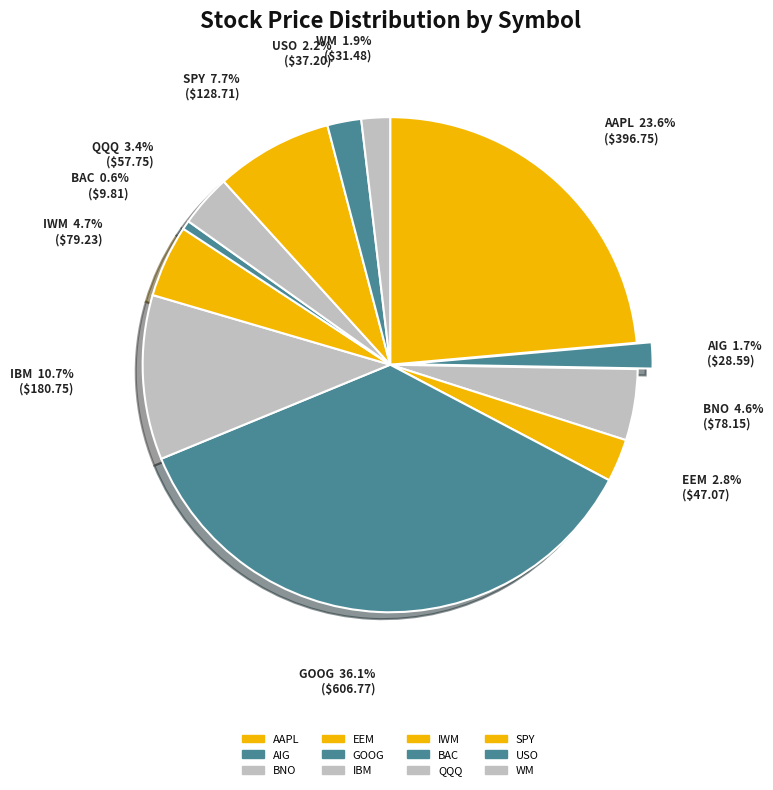

Is there any slice that represents more than half of the pie?

No